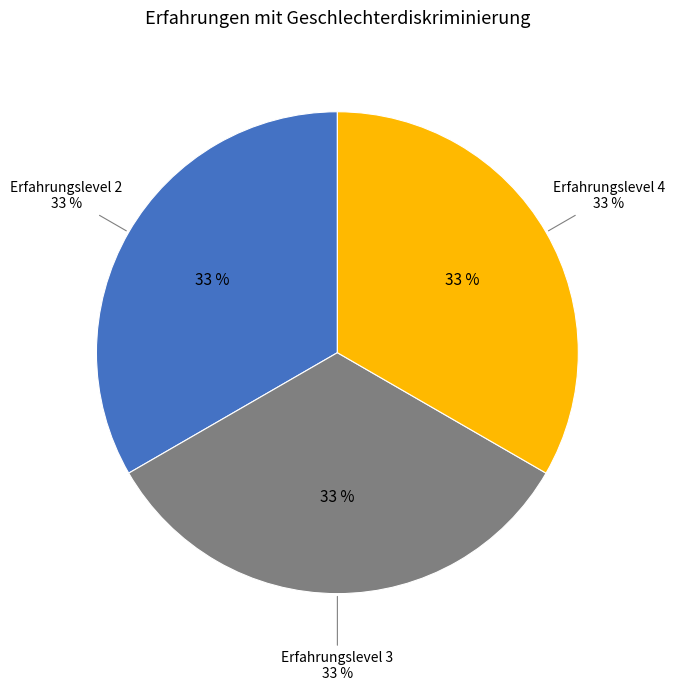

Does Männlich (31) account for over 50% of the chart?

No